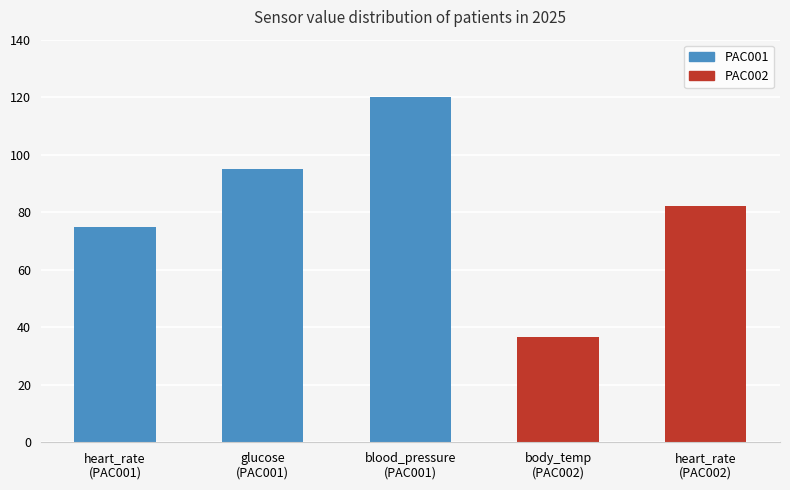

How many data points are above 82?

2